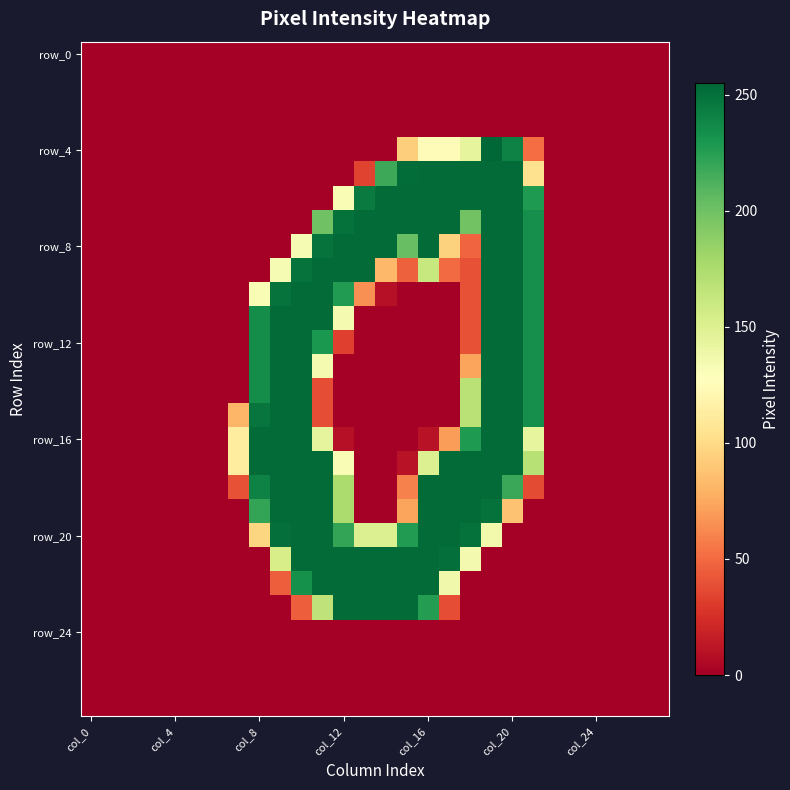

At how many categories does at least one series exceed 10?

15